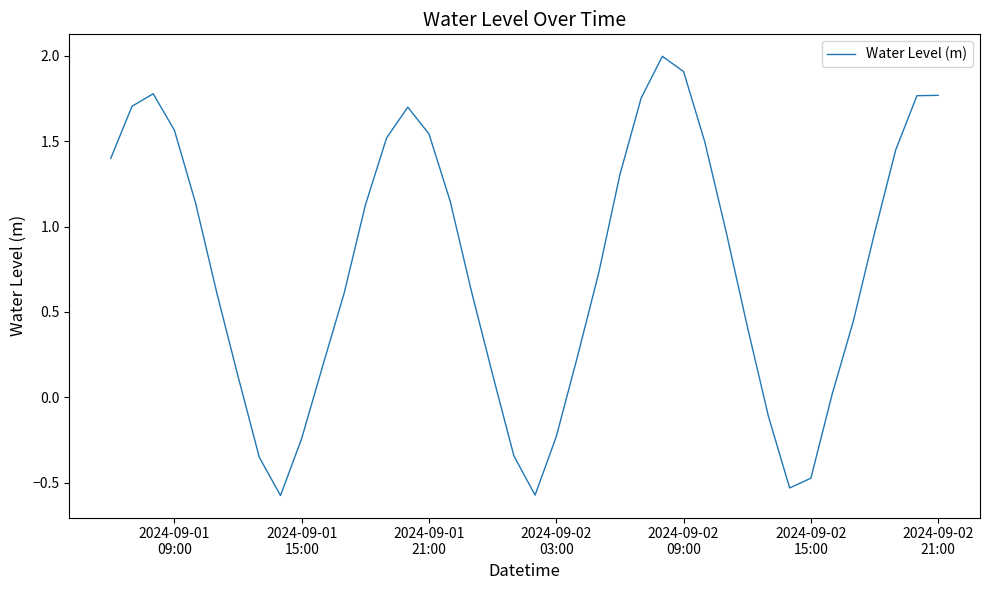

What is the maximum value shown in the chart?

2.0